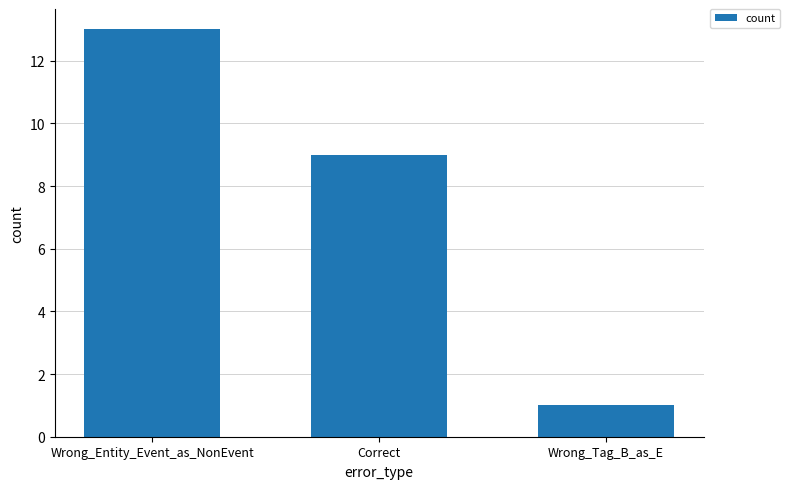

Reading left to right, list all the values displayed in this chart.

Wrong_Entity_Event_as_NonEvent=13	Correct=9	Wrong_Tag_B_as_E=1